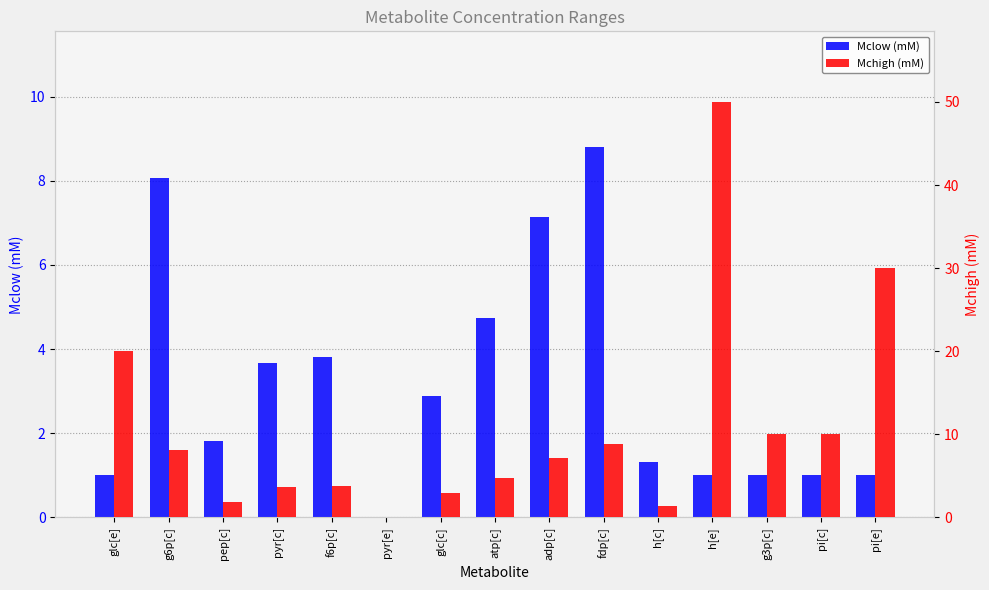

What are all the series names shown in the legend?

Mclow (mM), Mchigh (mM)